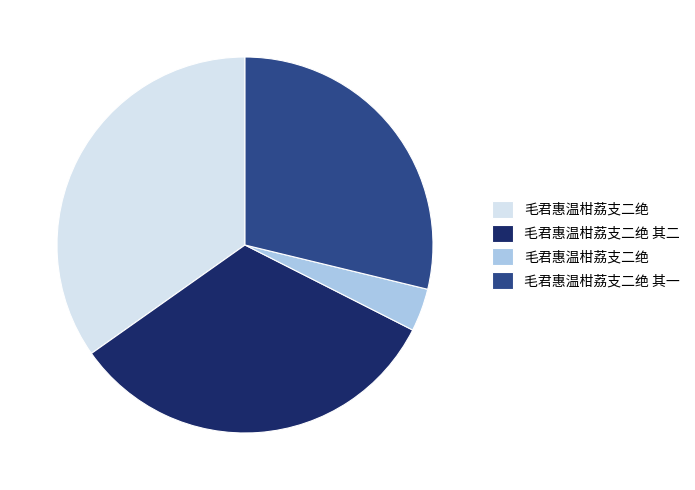

Does any single category account for the majority?

No